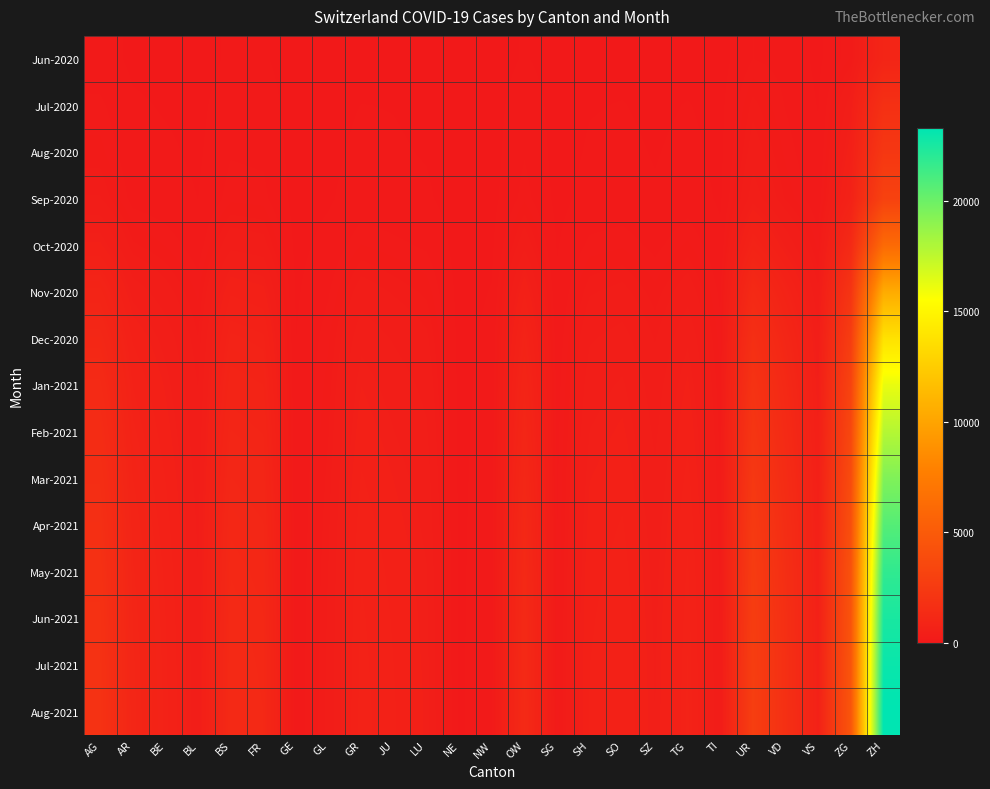

Reading left to right, what are all the values shown in this chart?

Jun-2020: AG=88	AR=27	BE=17	BL=7	BS=61	FR=56	GE=1	GL=9	GR=12	JU=25	LU=22	NE=0	NW=1	OW=54	SG=5	SH=19	SO=21	SZ=15	TG=14	TI=4	UR=137	VD=109	VS=23	ZG=189	ZH=918
Jul-2020: AG=153	AR=59	BE=38	BL=21	BS=100	FR=92	GE=3	GL=18	GR=47	JU=43	LU=28	NE=1	NW=5	OW=104	SG=8	SH=41	SO=49	SZ=27	TG=50	TI=16	UR=250	VD=132	VS=41	ZG=424	ZH=1755
Aug-2020: AG=200	AR=80	BE=60	BL=30	BS=130	FR=120	GE=5	GL=25	GR=65	JU=55	LU=40	NE=2	NW=8	OW=130	SG=12	SH=55	SO=65	SZ=40	TG=70	TI=22	UR=320	VD=170	VS=60	ZG=560	ZH=2300
Sep-2020: AG=280	AR=110	BE=85	BL=45	BS=170	FR=160	GE=8	GL=35	GR=90	JU=75	LU=58	NE=3	NW=12	OW=170	SG=18	SH=75	SO=85	SZ=55	TG=95	TI=32	UR=420	VD=220	VS=80	ZG=710	ZH=3100
Oct-2020: AG=520	AR=240	BE=180	BL=95	BS=340	FR=310	GE=18	GL=75	GR=185	JU=155	LU=125	NE=7	NW=28	OW=340	SG=38	SH=155	SO=175	SZ=115	TG=195	TI=68	UR=780	VD=440	VS=165	ZG=1300	ZH=6200
Nov-2020: AG=850	AR=420	BE=310	BL=170	BS=580	FR=530	GE=32	GL=130	GR=320	JU=265	LU=215	NE=13	NW=50	OW=580	SG=65	SH=265	SO=300	SZ=200	TG=330	TI=118	UR=1280	VD=760	VS=285	ZG=2100	ZH=10500
Dec-2020: AG=1100	AR=580	BE=420	BL=230	BS=750	FR=700	GE=45	GL=175	GR=430	JU=355	LU=290	NE=18	NW=68	OW=770	SG=88	SH=355	SO=400	SZ=268	TG=440	TI=160	UR=1680	VD=1020	VS=385	ZG=2750	ZH=13800
Jan-2021: AG=1300	AR=680	BE=490	BL=270	BS=870	FR=820	GE=52	GL=205	GR=500	JU=415	LU=340	NE=21	NW=80	OW=900	SG=103	SH=415	SO=468	SZ=314	TG=515	TI=188	UR=1960	VD=1200	VS=452	ZG=3200	ZH=16200
Feb-2021: AG=1450	AR=750	BE=540	BL=298	BS=960	FR=905	GE=57	GL=226	GR=550	JU=457	LU=375	NE=23	NW=88	OW=992	SG=114	SH=457	SO=516	SZ=346	TG=568	TI=208	UR=2160	VD=1320	VS=498	ZG=3520	ZH=17800
Mar-2021: AG=1580	AR=820	BE=590	BL=325	BS=1050	FR=985	GE=62	GL=246	GR=600	JU=498	LU=408	NE=25	NW=96	OW=1080	SG=124	SH=498	SO=562	SZ=377	TG=619	TI=226	UR=2350	VD=1440	VS=542	ZG=3830	ZH=19400
Apr-2021: AG=1690	AR=875	BE=630	BL=347	BS=1120	FR=1052	GE=66	GL=263	GR=641	JU=532	LU=436	NE=27	NW=102	OW=1153	SG=133	SH=532	SO=600	SZ=403	TG=661	TI=241	UR=2510	VD=1538	VS=578	ZG=4090	ZH=20700
May-2021: AG=1780	AR=922	BE=663	BL=365	BS=1178	FR=1107	GE=70	GL=277	GR=675	JU=560	LU=459	NE=28	NW=108	OW=1213	SG=140	SH=560	SO=631	SZ=424	TG=695	TI=254	UR=2641	VD=1619	VS=609	ZG=4304	ZH=21789
Jun-2021: AG=1842	AR=952	BE=685	BL=377	BS=1217	FR=1144	GE=72	GL=286	GR=698	JU=579	LU=474	NE=29	NW=111	OW=1253	SG=144	SH=579	SO=652	SZ=438	TG=718	TI=262	UR=2729	VD=1674	VS=629	ZG=4448	ZH=22516
Jul-2021: AG=1878	AR=971	BE=698	BL=385	BS=1241	FR=1167	GE=74	GL=292	GR=712	JU=591	LU=483	NE=30	NW=113	OW=1277	SG=147	SH=591	SO=665	SZ=447	TG=732	TI=267	UR=2783	VD=1708	VS=641	ZG=4538	ZH=22971
Aug-2021: AG=1905	AR=984	BE=708	BL=390	BS=1258	FR=1183	GE=75	GL=296	GR=722	JU=599	LU=490	NE=30	NW=115	OW=1294	SG=149	SH=599	SO=674	SZ=453	TG=743	TI=271	UR=2821	VD=1731	VS=650	ZG=4600	ZH=23300